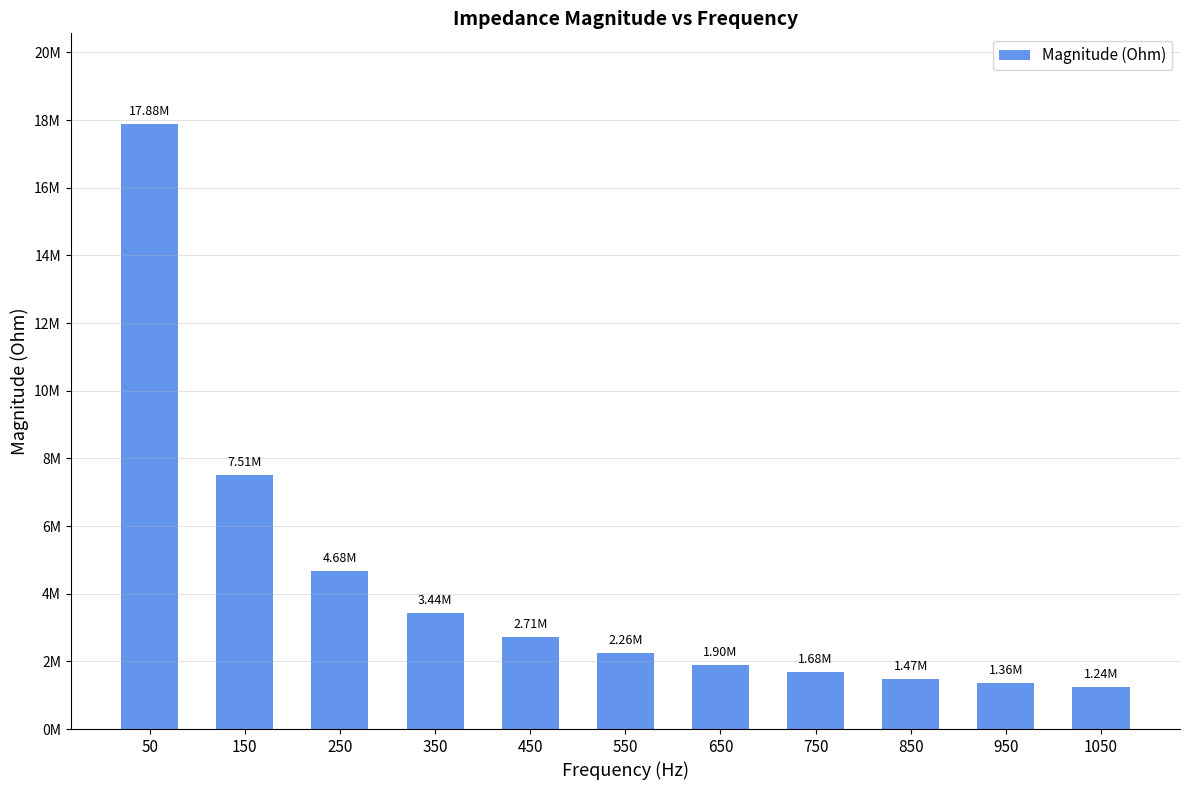

What is the value of the 3rd bar from the left?

4684149.4